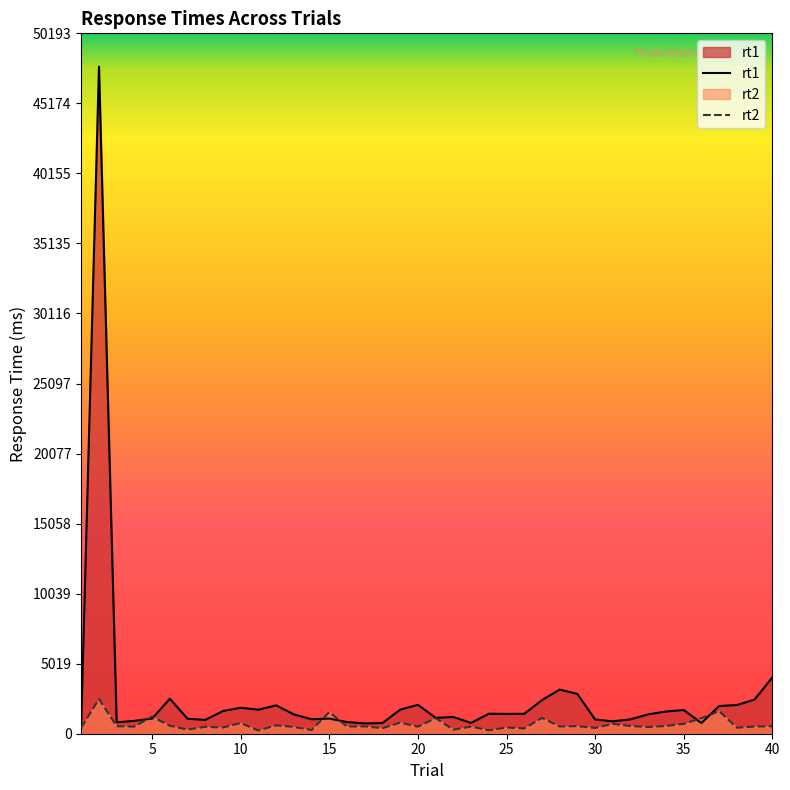

Which series has the widest spread of values?

rt1